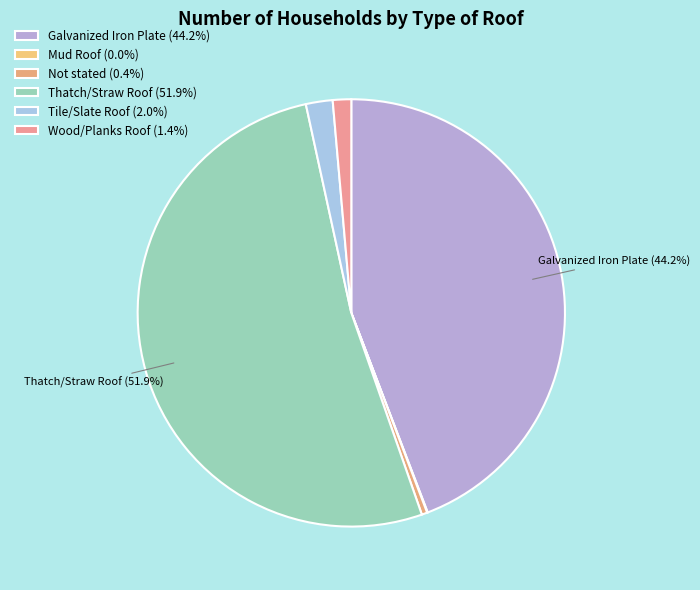

What is the total percentage of Wood/Planks Roof and Mud Roof?

1.4%